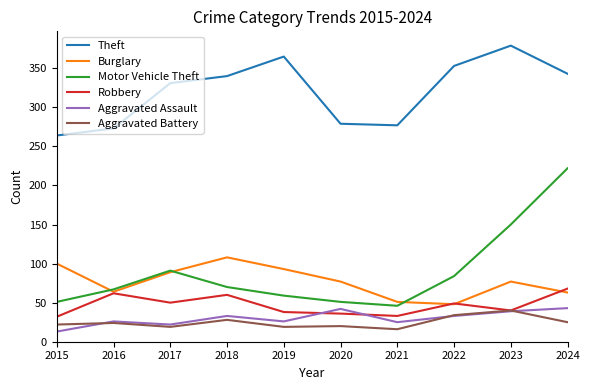

True or false: Theft and Aggravated Assault cross at least once.

False